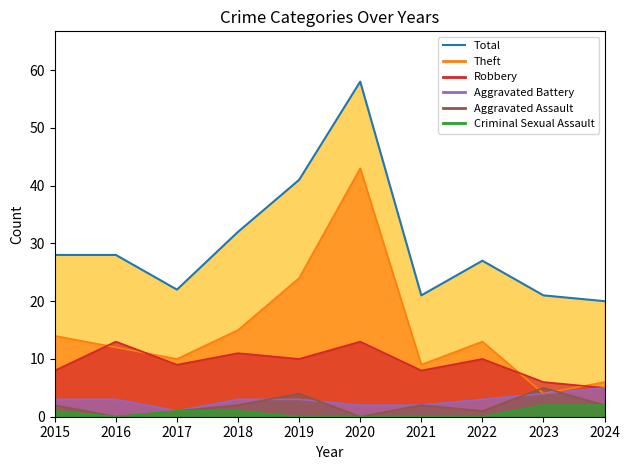

The value at 2022 is 27. True or false?

True